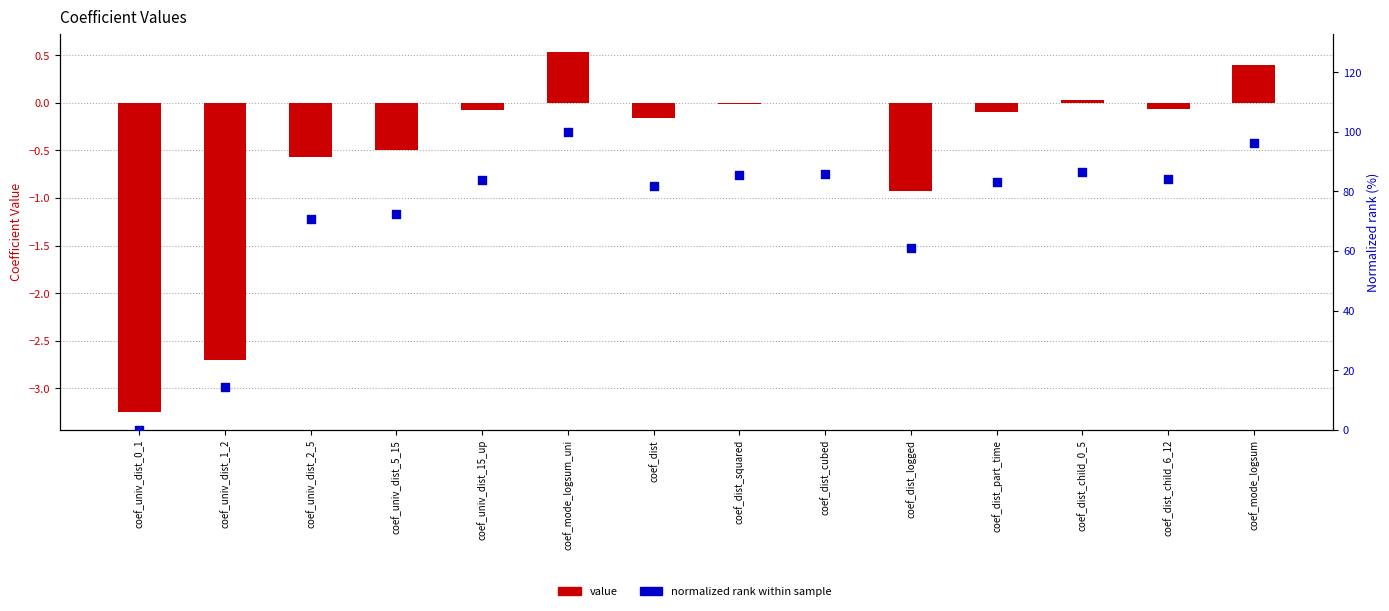

Which series contains the lowest Y value?

value